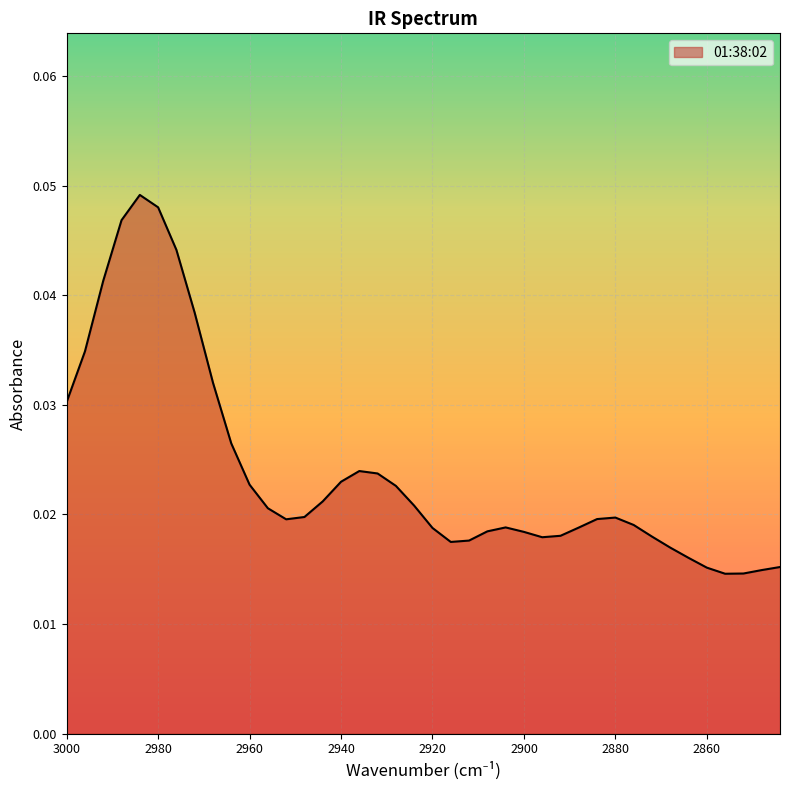

Rank the categories by value from highest to lowest.

2984, 2980, 2988, 2976, 2992, 2972, 2996, 2968, 3000, 2964, 2936, 2932, 2940, 2960, 2928, 2944, 2924, 2956, 2948, 2880, 2884, 2952, 2876, 2904, 2888, 2920, 2908, 2900, 2892, 2872, 2896, 2912, 2916, 2868, 2864, 2844, 2860, 2848, 2852, 2856